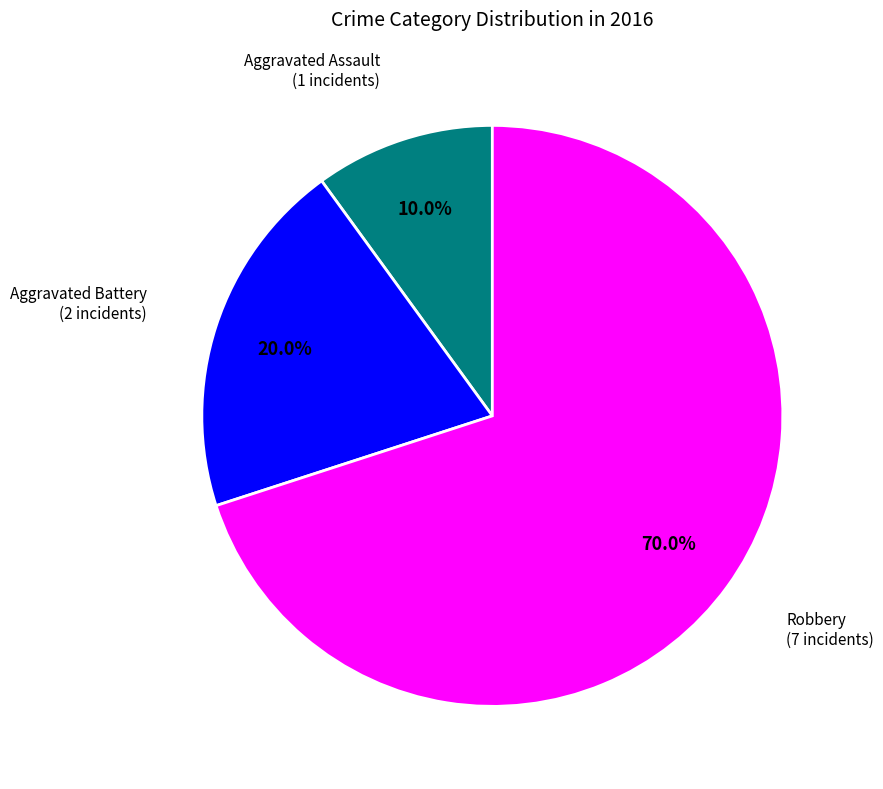

Which slice is the smallest?

Aggravated Assault